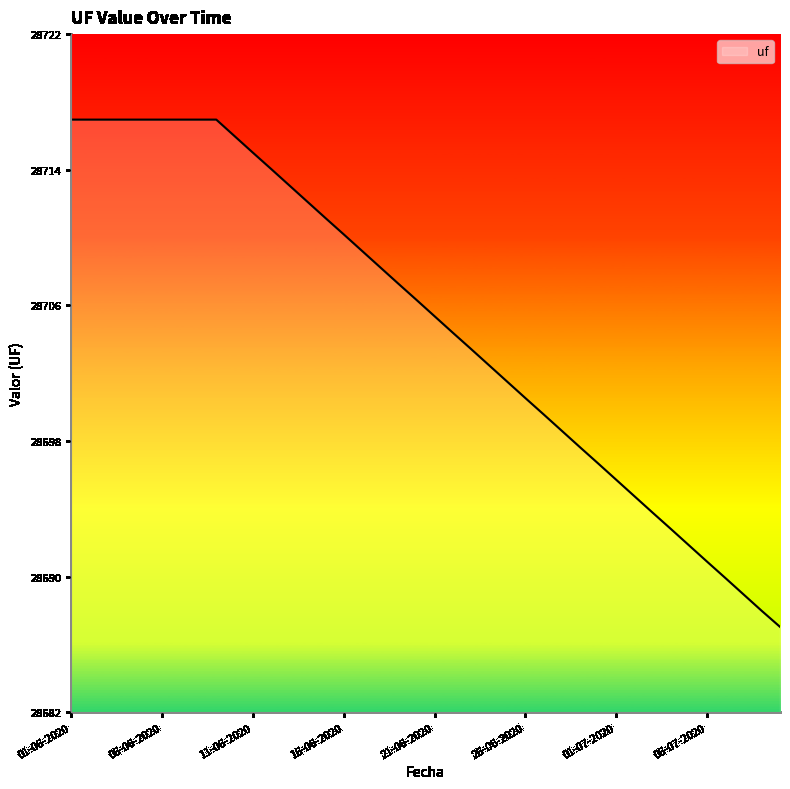

Does the chart display data point markers on the line(s)?

No